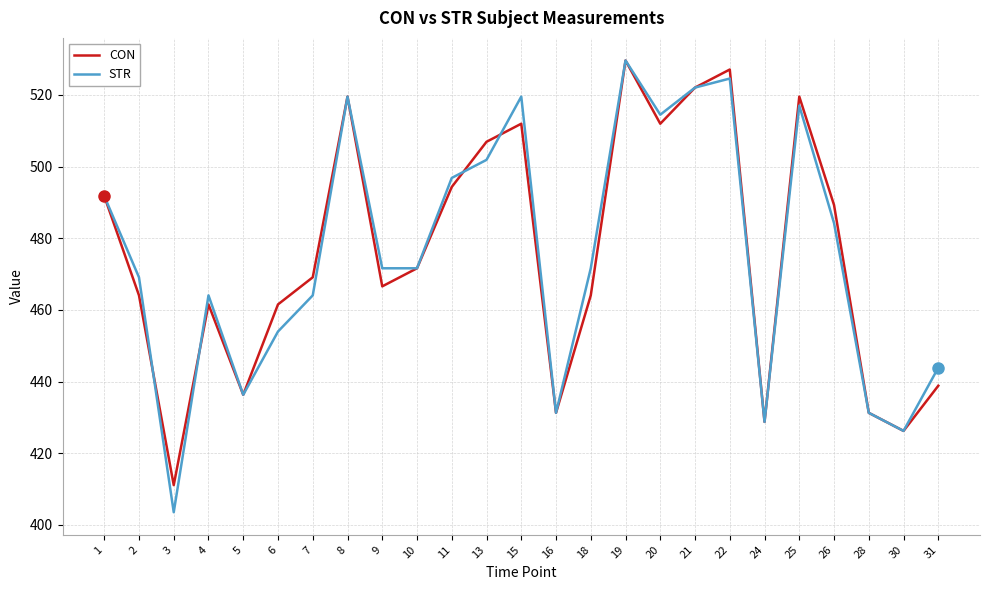

Reading left to right, what are all the values shown in this chart?

CON: 1=491.8	2=464.0	3=411.1	4=461.5	5=436.3	6=461.5	7=469.1	8=519.5	9=466.6	10=471.6	11=494.3	13=506.9	15=512.0	16=431.3	18=464.0	19=529.6	20=512.0	21=522.0	22=527.1	24=428.7	25=519.5	26=489.3	28=431.3	30=426.2	31=438.8
STR: 1=491.8	2=469.1	3=403.5	4=464.0	5=436.3	6=454.0	7=464.0	8=519.5	9=471.6	10=471.6	11=496.8	13=501.9	15=519.5	16=431.3	18=471.6	19=529.6	20=514.5	21=522.0	22=524.6	24=428.7	25=517.0	26=484.2	28=431.3	30=426.2	31=443.9